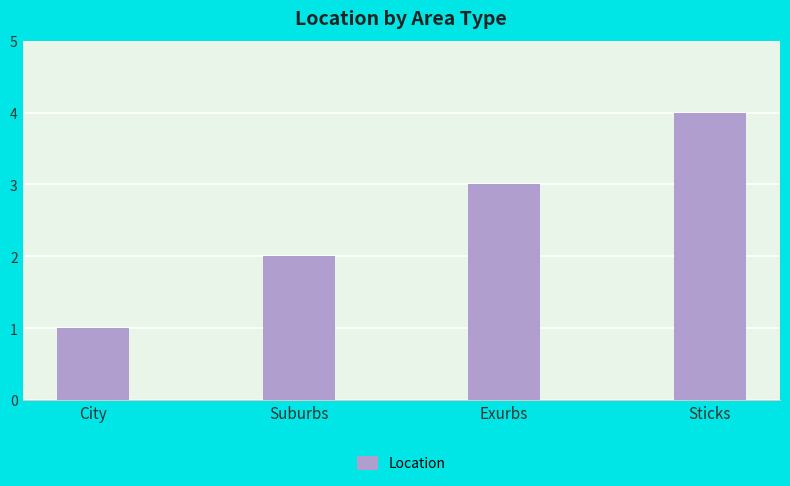

List the labels in order of value, smallest first.

City, Suburbs, Exurbs, Sticks